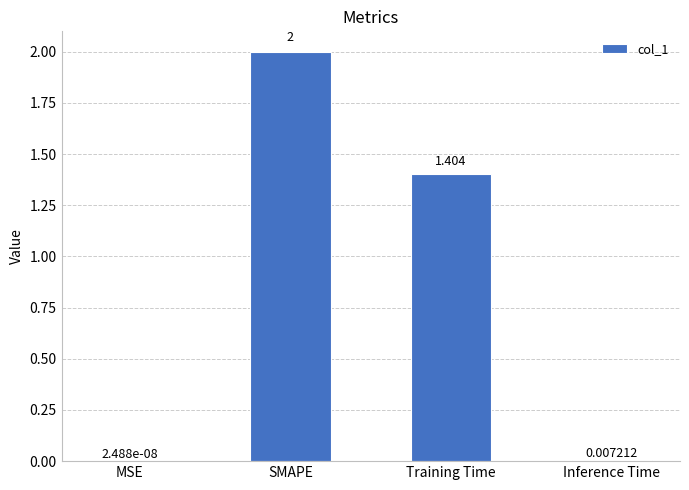

Where is the data nearest to the value 1?

Training Time